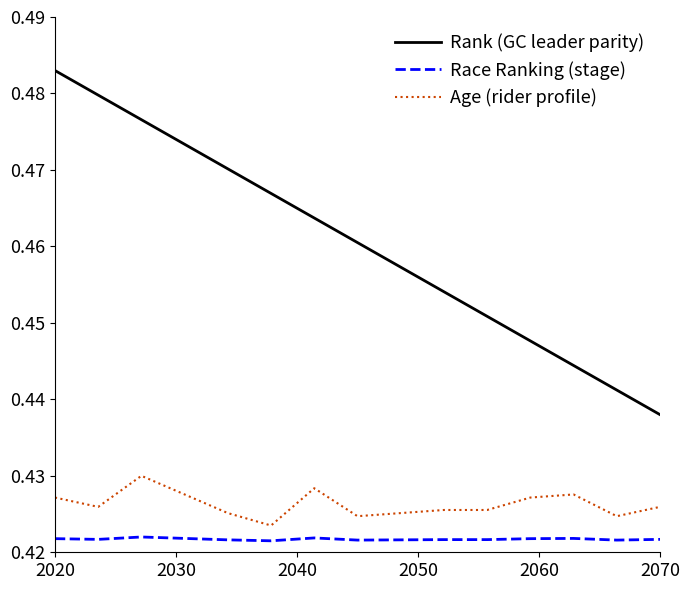

Which series has the widest spread of values?

Rank (GC leader parity)